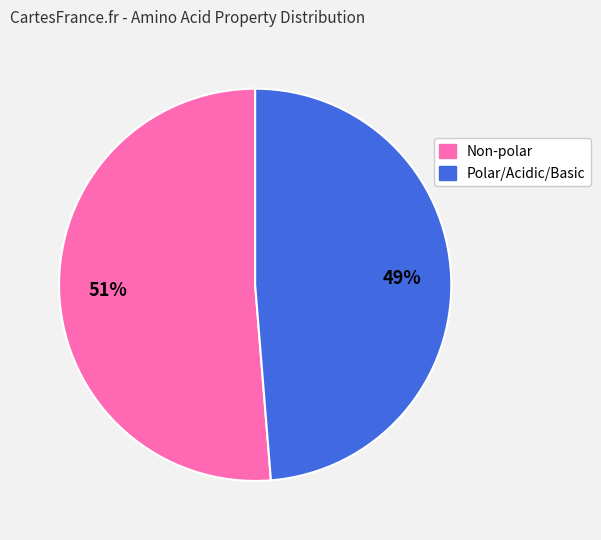

Does any single category account for the majority?

Yes